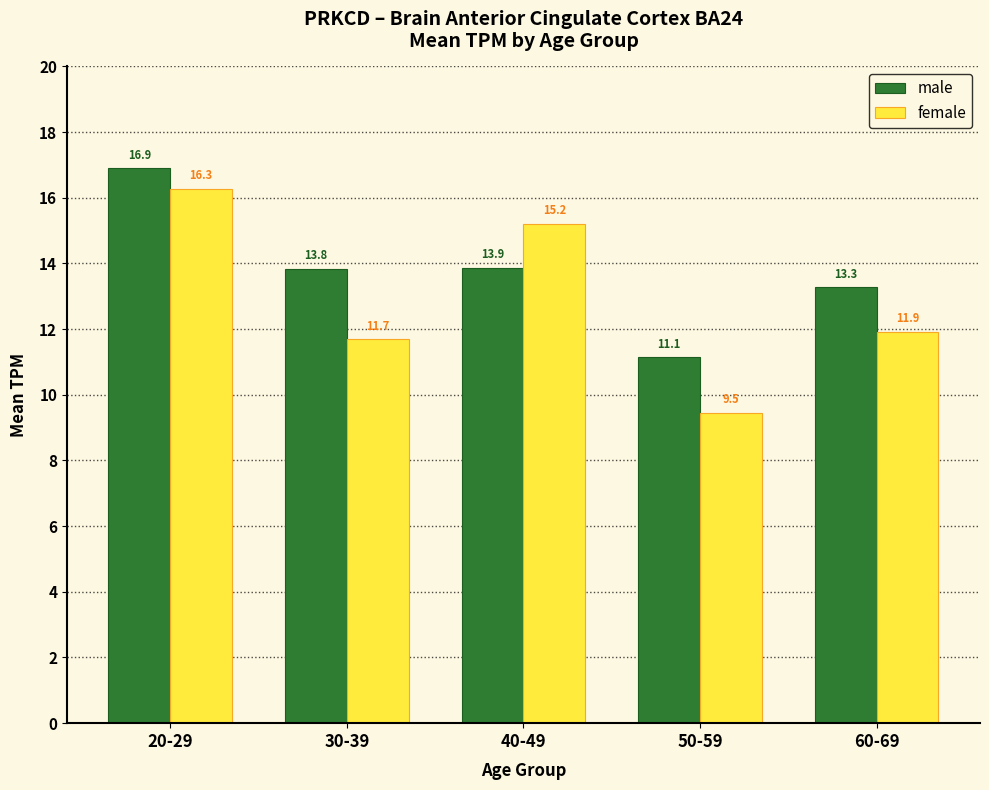

Which series has the largest total across all categories?

male